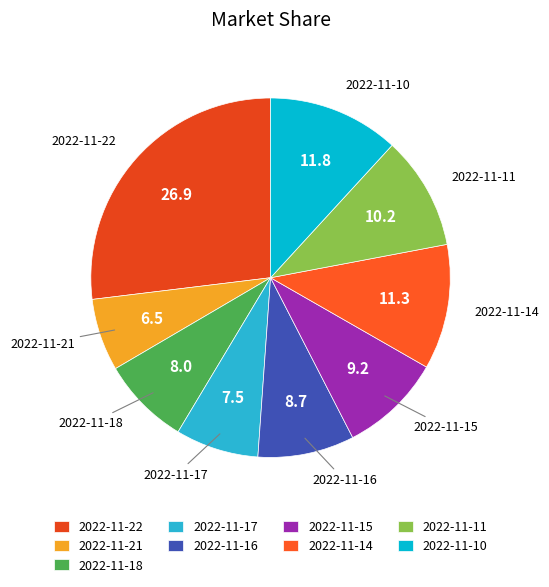

Is there a majority slice in this chart?

No